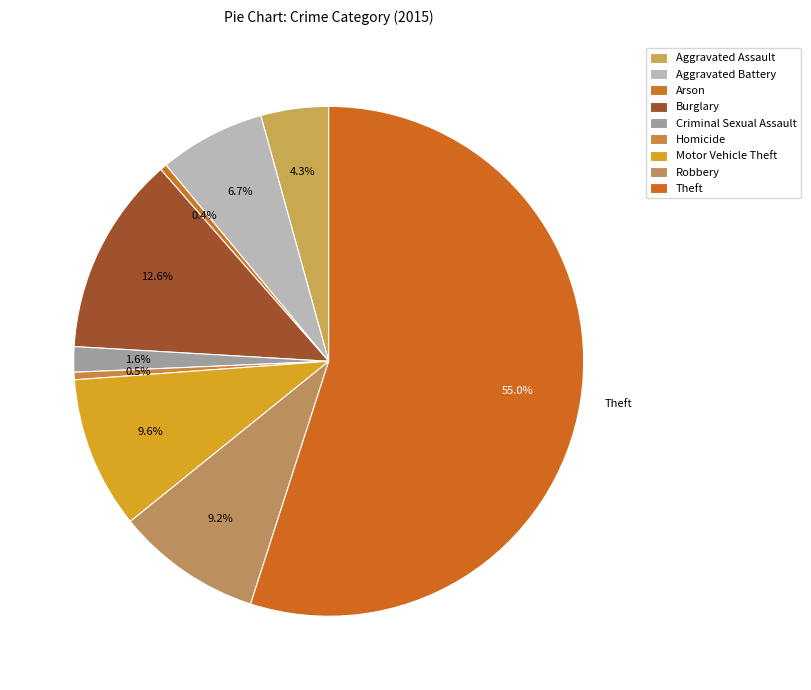

Rank the categories by value from lowest to highest.

Arson, Homicide, Criminal Sexual Assault, Aggravated Assault, Aggravated Battery, Robbery, Motor Vehicle Theft, Burglary, Theft